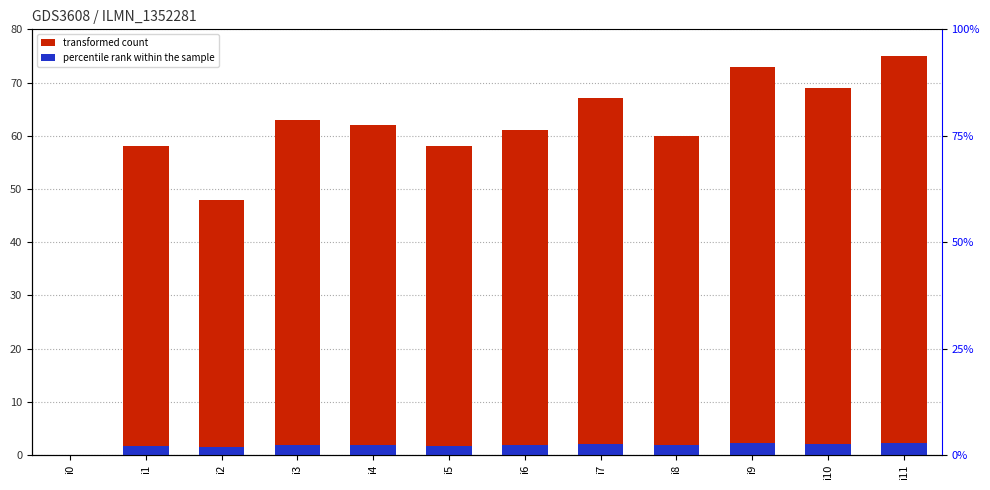

Is it true that transformed count equals -49.0 at i0?

False